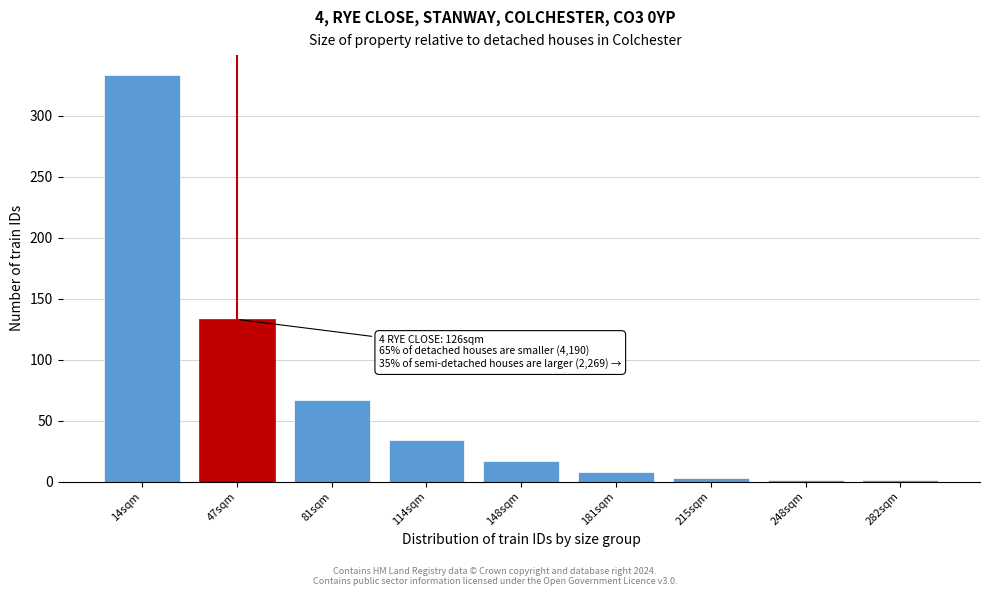

Reading right to left, transcribe all the data shown in this chart.

282sqm=1	248sqm=1	215sqm=3	181sqm=8	148sqm=17	114sqm=34	81sqm=67	47sqm=133	14sqm=333